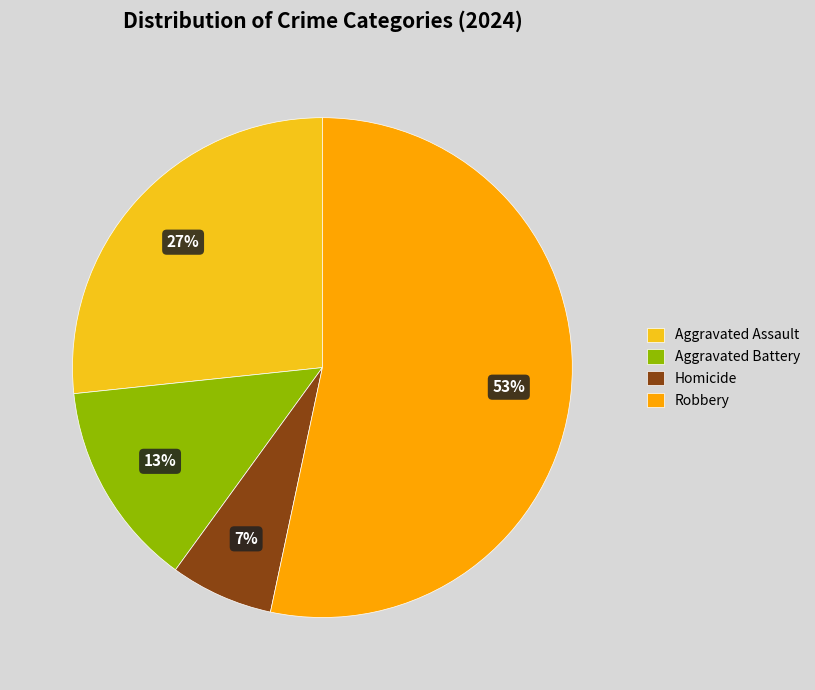

Do Homicide and Aggravated Assault together represent more than half of the pie?

No